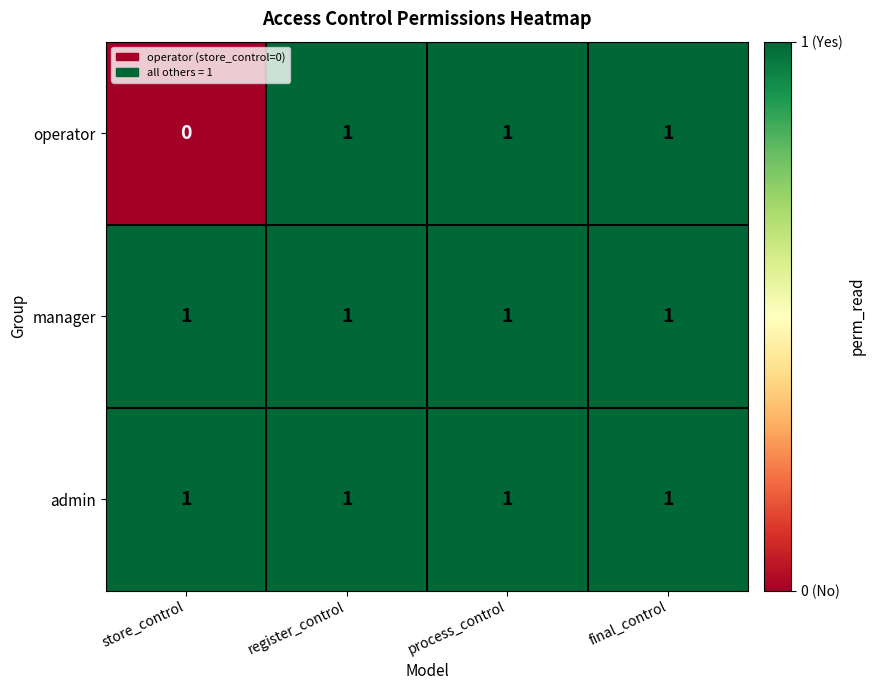

Is it true that operator equals 1 at register_control?

True